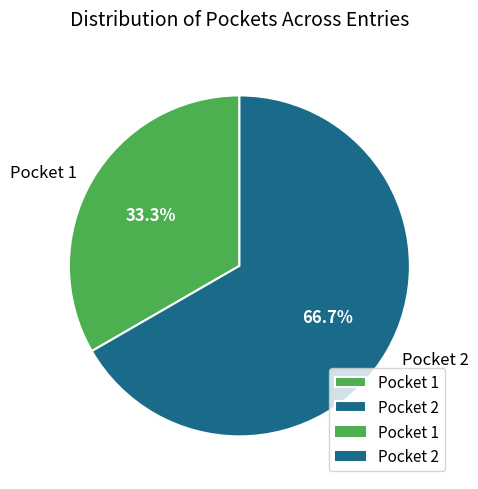

What is the ratio of the value at Pocket 2 to the value at Pocket 1?

2.0